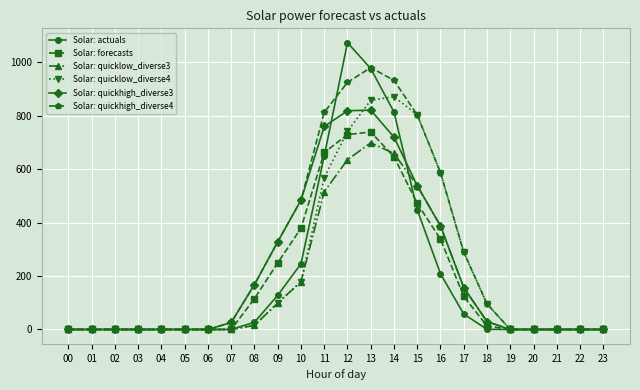

Which series has the widest spread of values?

Solar: actuals